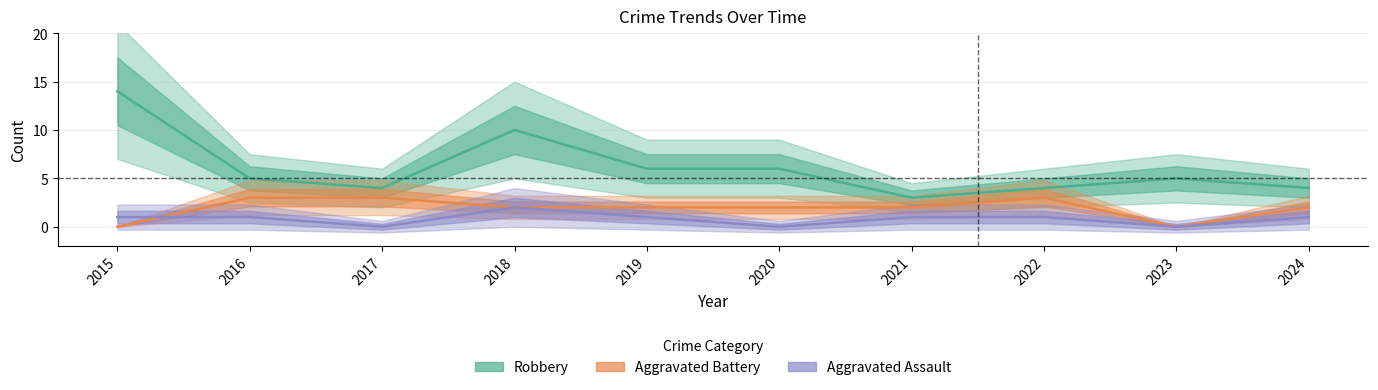

How many lines are shown in the chart?

3